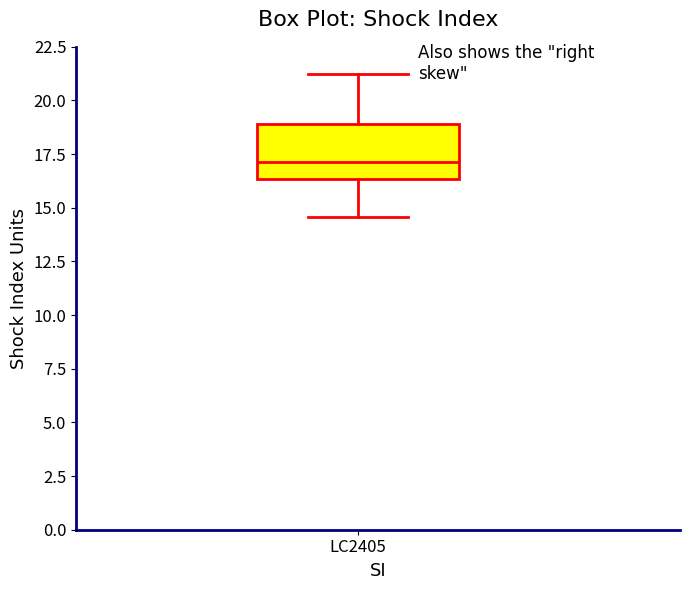

Transcribe this box plot: give where the median line is, the range the box spans, and where the two whiskers end, as read against the y-axis. The values are not printed on the chart, so give them approximately, as read against the axis.

median 17.0, box 16.5 to 19.0, whiskers 14.5 to 21.0